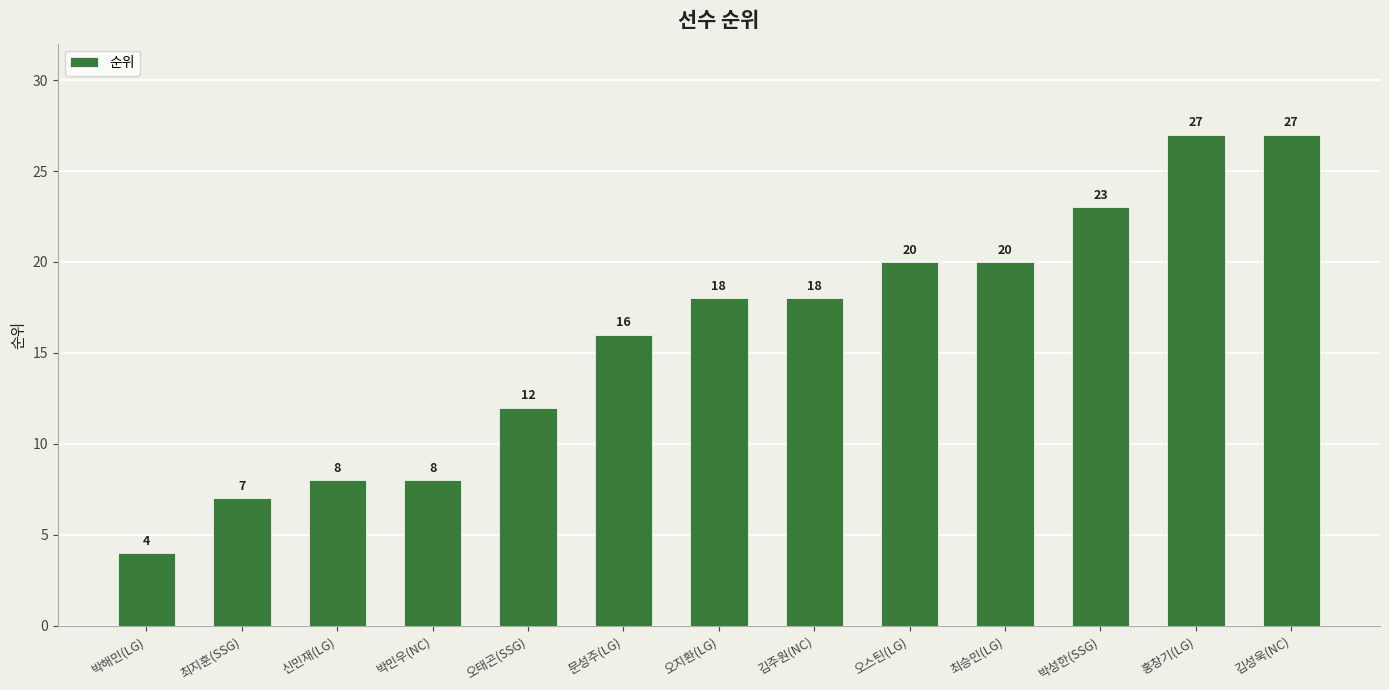

What is the label of the 10th bar from the left?

최승민(LG)